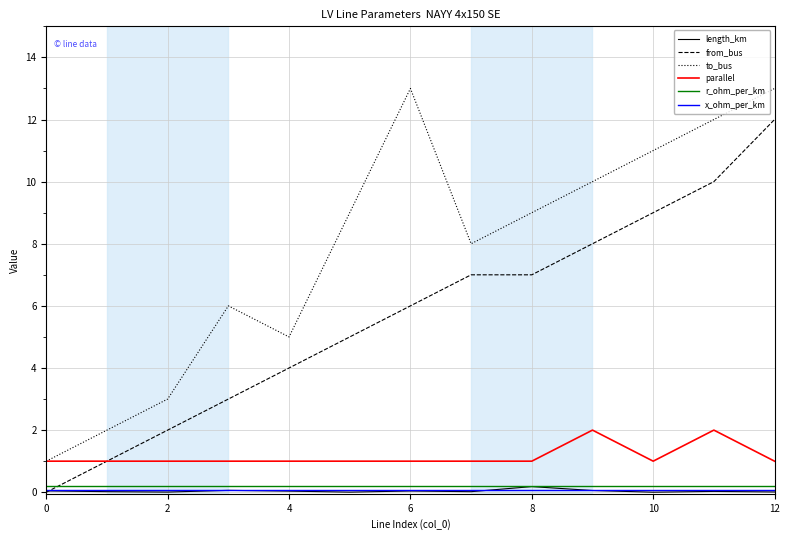

How many lines are shown in the chart?

6